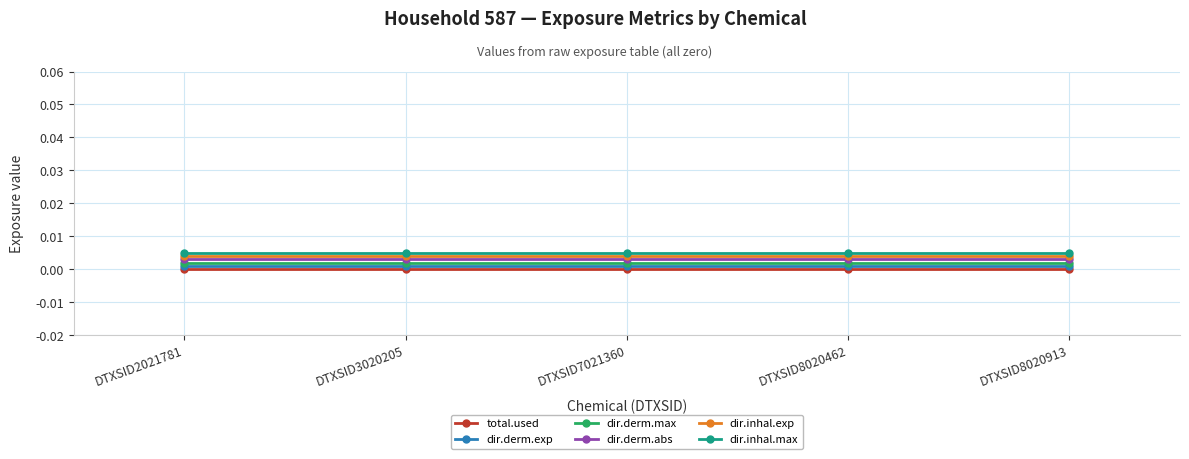

At which label is dir.derm.max closest to 0?

DTXSID2021781